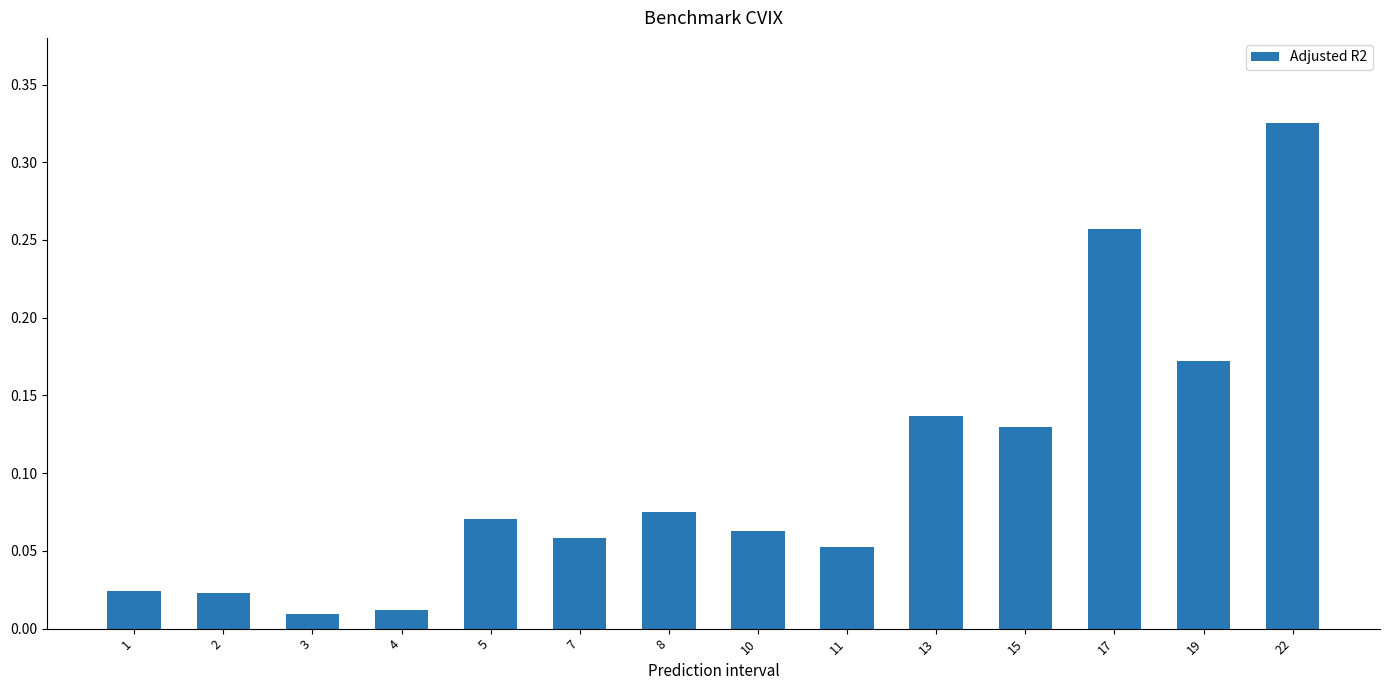

Which has a higher value, 19 or 7?

19